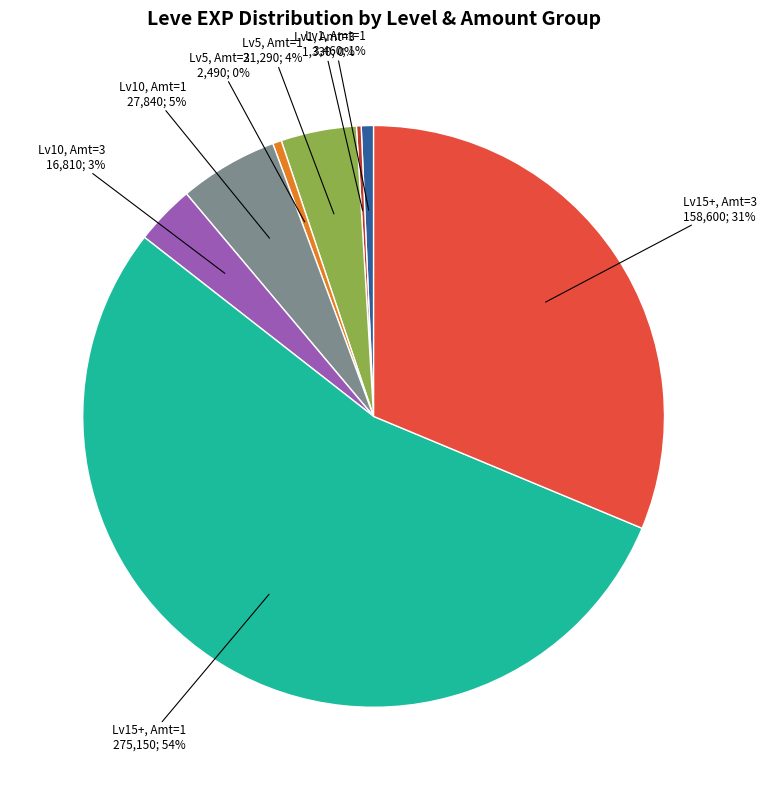

Is there a majority slice in this chart?

Yes